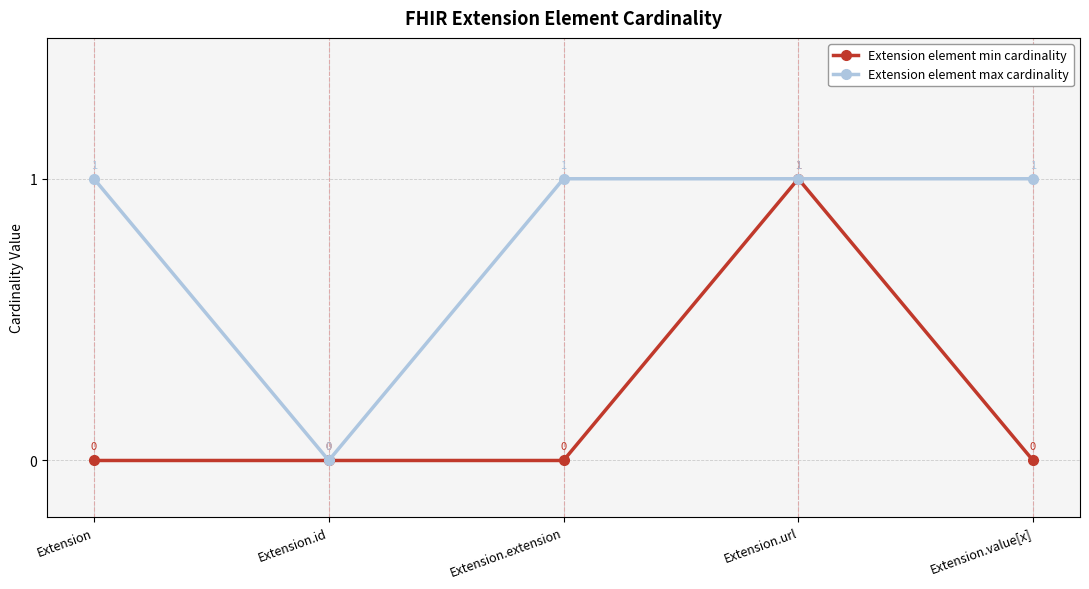

Rank the series by their average value, from lowest to highest.

Extension element min cardinality, Extension element max cardinality